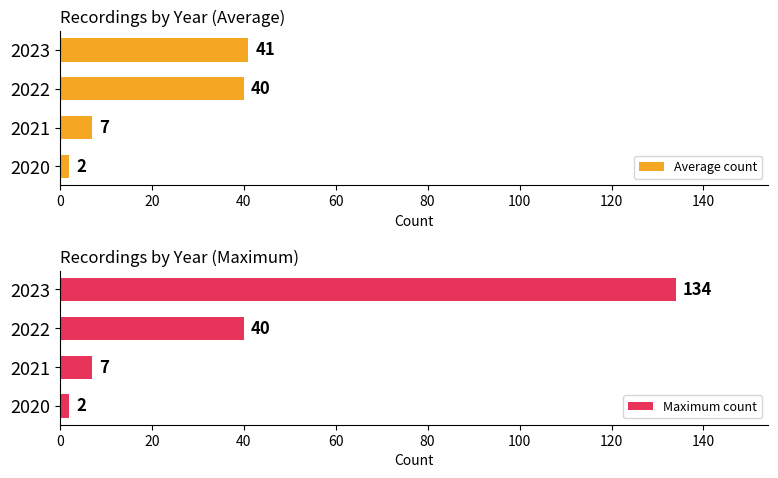

Is it true that Average count equals 41 at 2023?

True